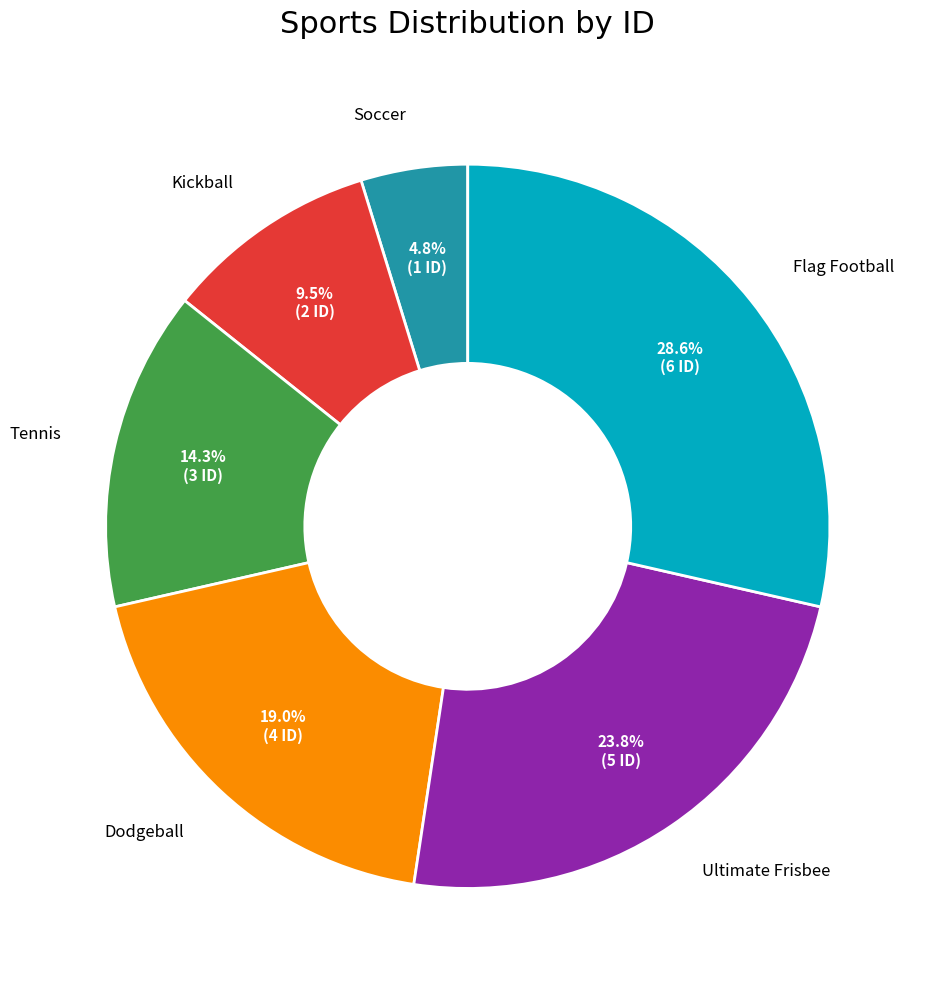

Does any single category account for the majority?

No